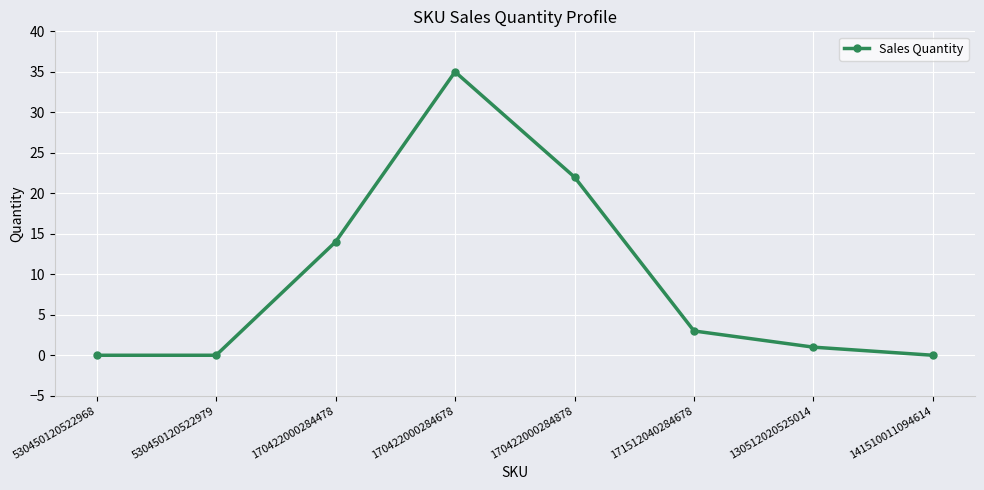

Where is the data nearest to the value 17?

170422000284478